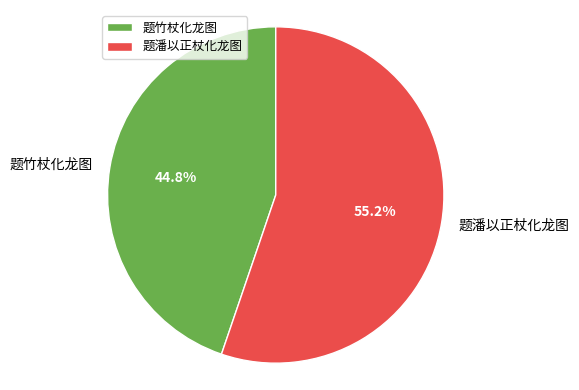

How many slices are in this pie chart?

2